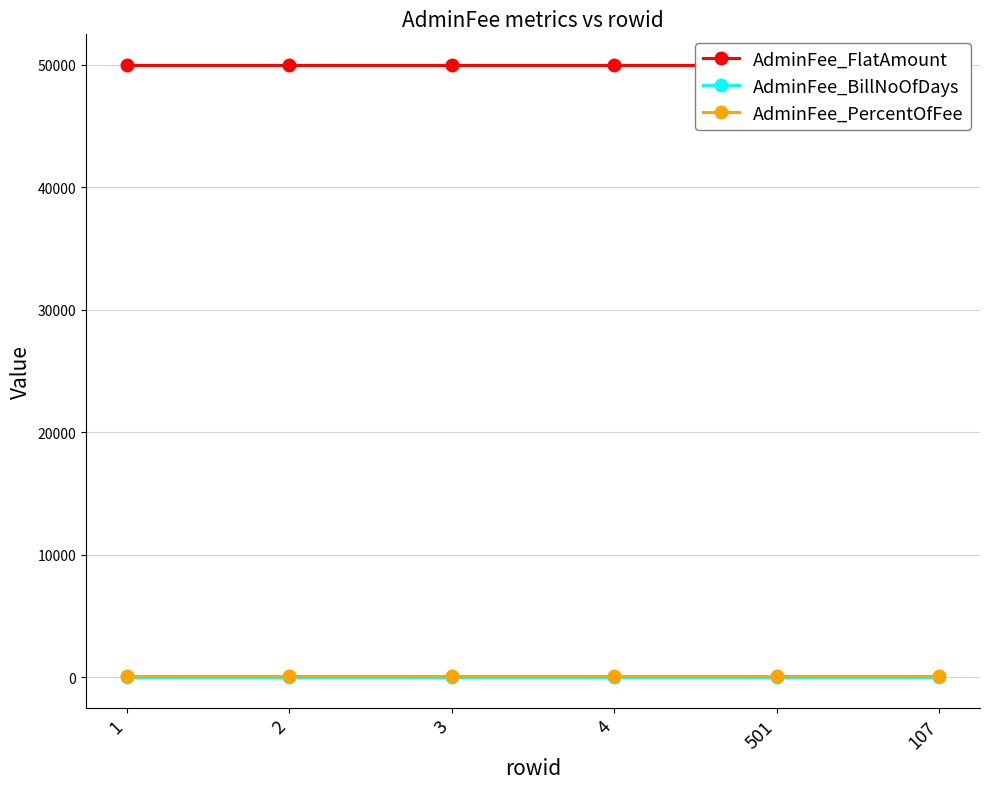

Reading right to left, extract all data points from this chart.

AdminFee_FlatAmount: 107=50000	501=50000	4=50000	3=50000	2=50000	1=50000
AdminFee_BillNoOfDays: 107=10	501=10	4=10	3=10	2=10	1=10
AdminFee_PercentOfFee: 107=100	501=100	4=100	3=100	2=100	1=100